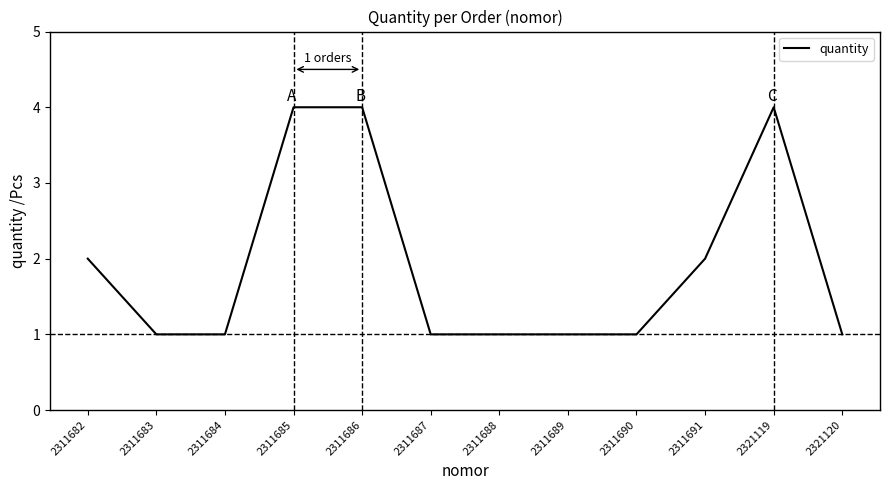

What is the ratio of the value at 2311690 to the value at 2311689?

1.0